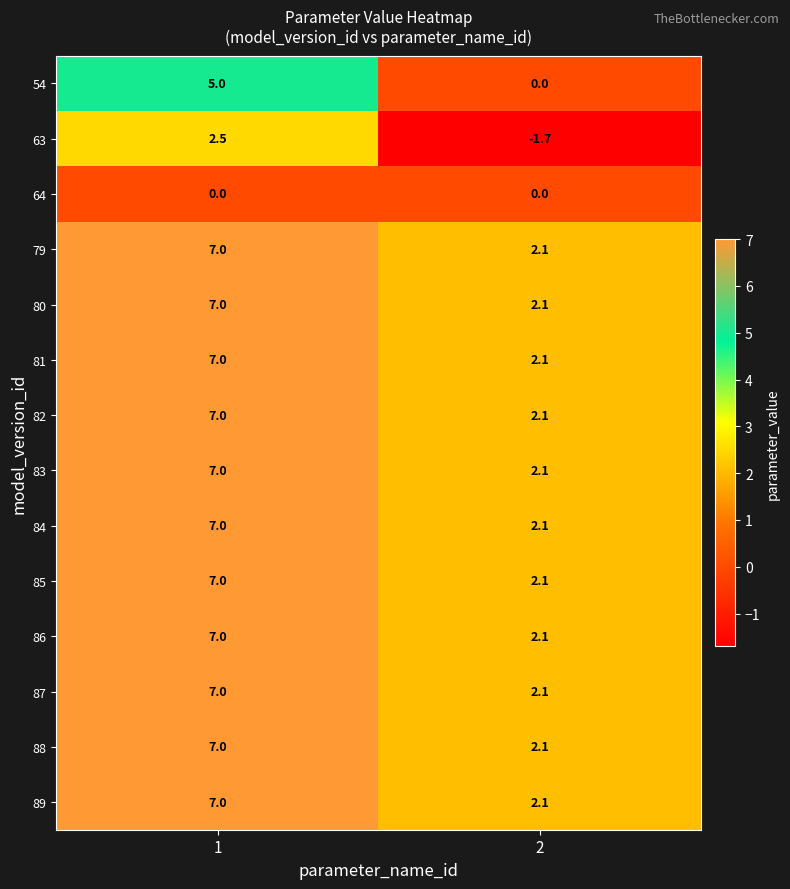

What is the highest value of the 85 series?

7.0